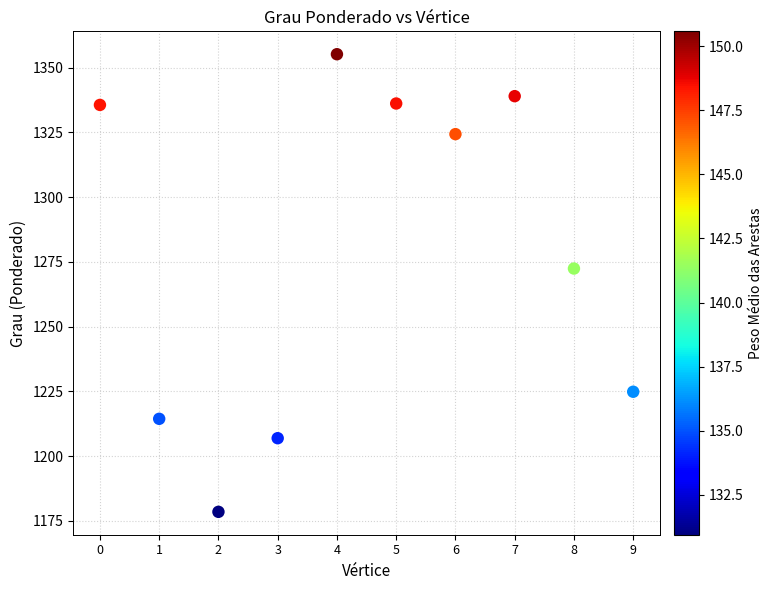

What Y value in the scatter plot is closest to 1266?

1272.4